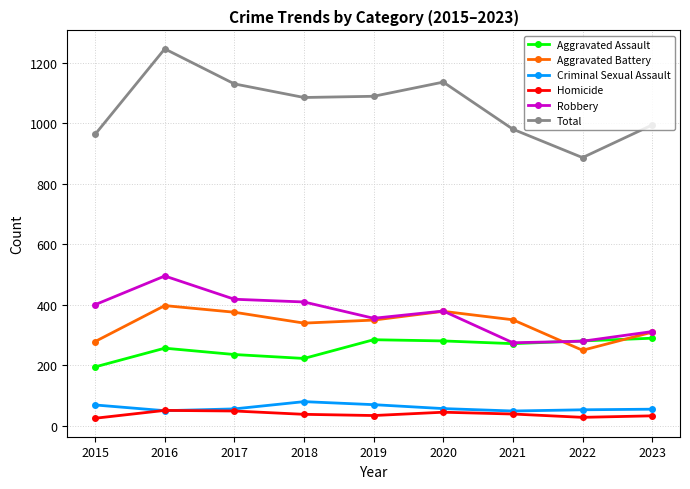

Count the number of categories in the chart.

9